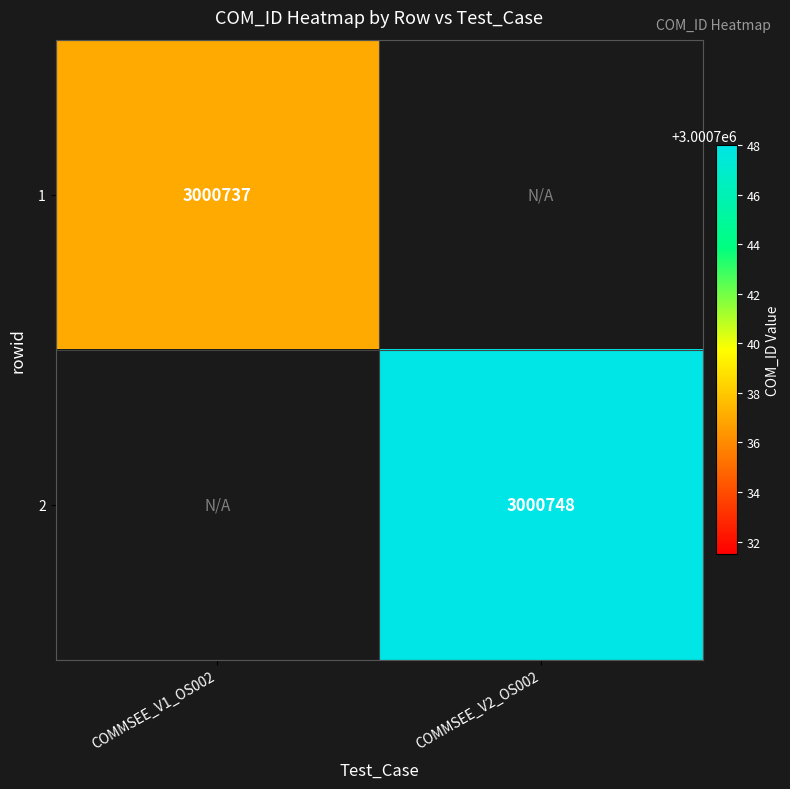

At how many categories does at least one series exceed 3000747?

1